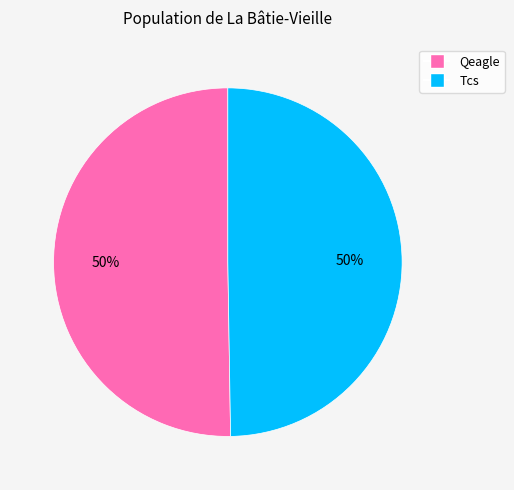

Is the sum of Tcs and Qeagle greater than half?

Yes